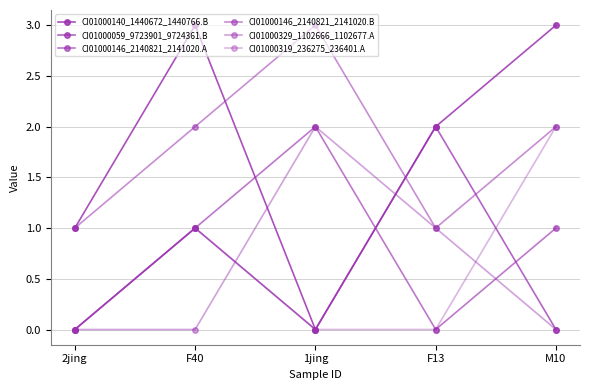

How many lines are shown in the chart?

6